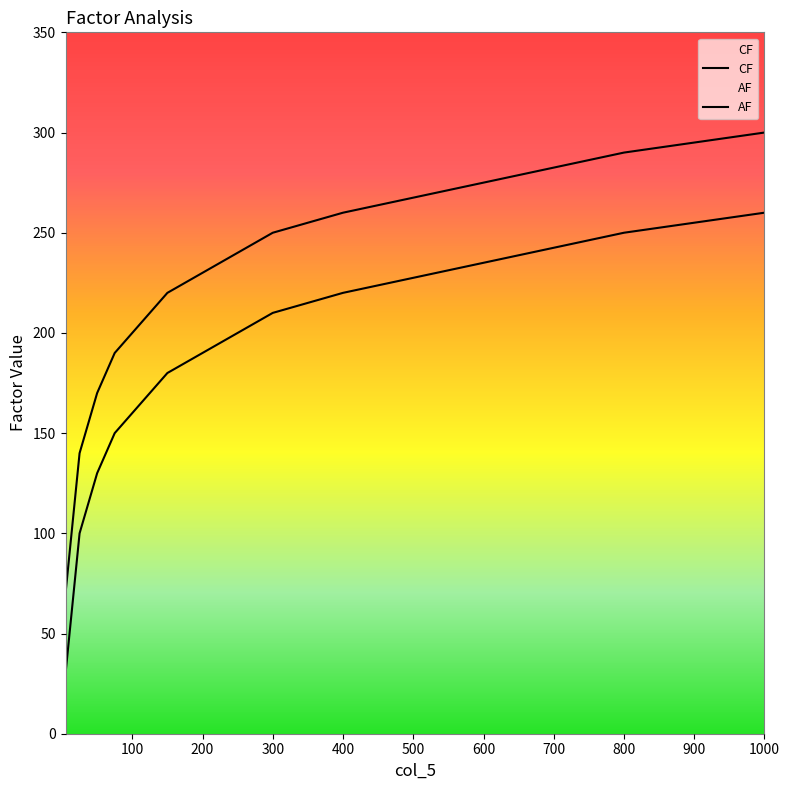

The value of AF at 400 is 0.7. True or false?

False